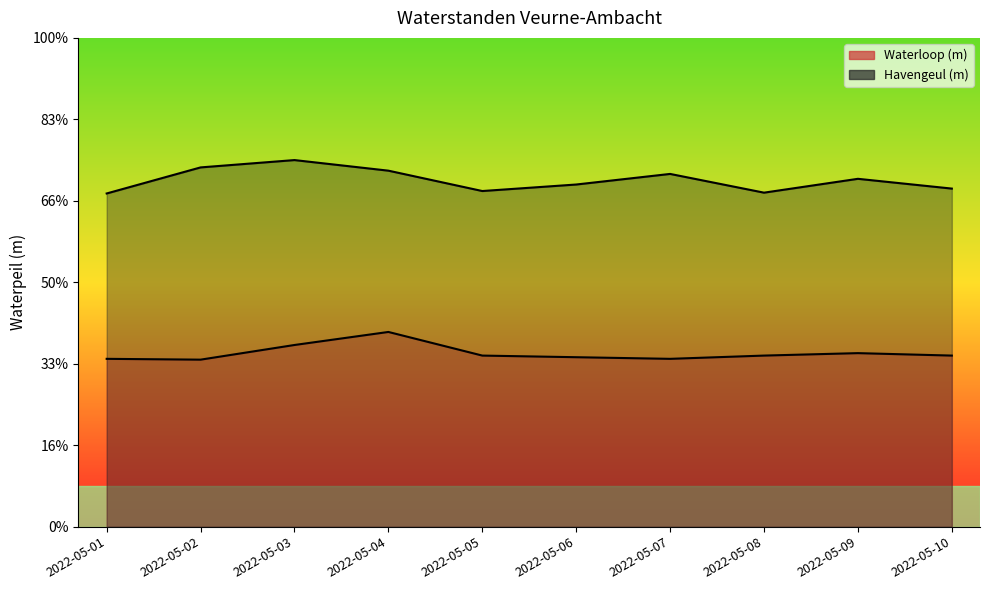

Where is the first local minimum for Havengeul (m)?

2022-05-05